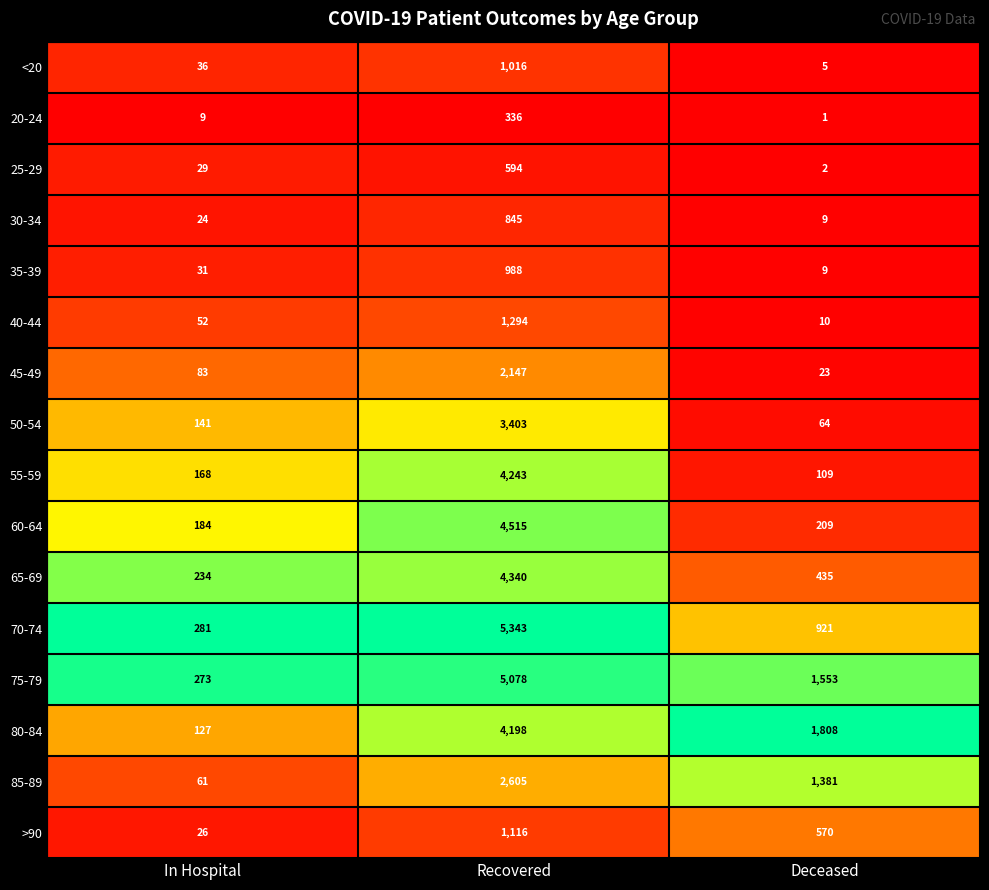

What is the sum of the >90 values at Deceased and In Hospital?

596